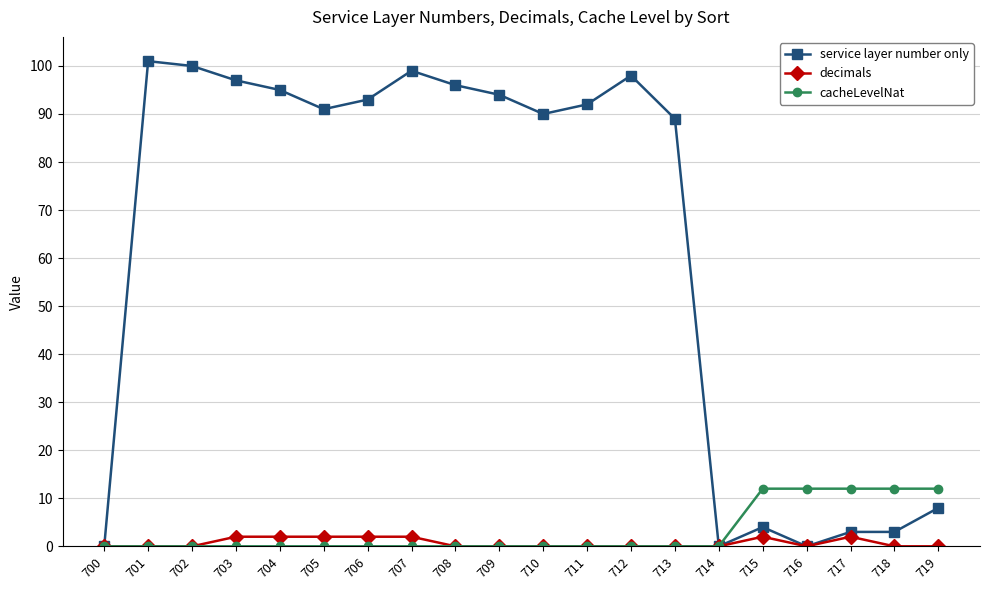

List the series in order of their peak value, highest first.

service layer number only, cacheLevelNat, decimals